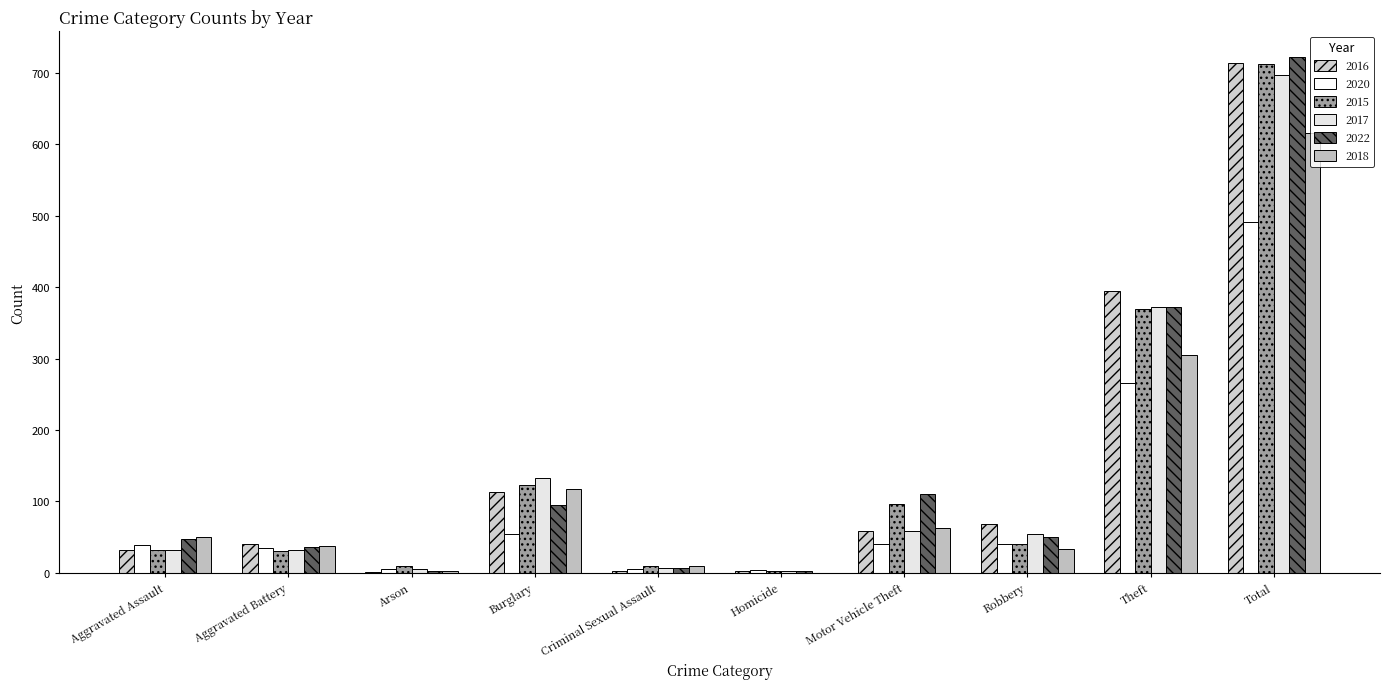

Count the number of categories in the chart.

10